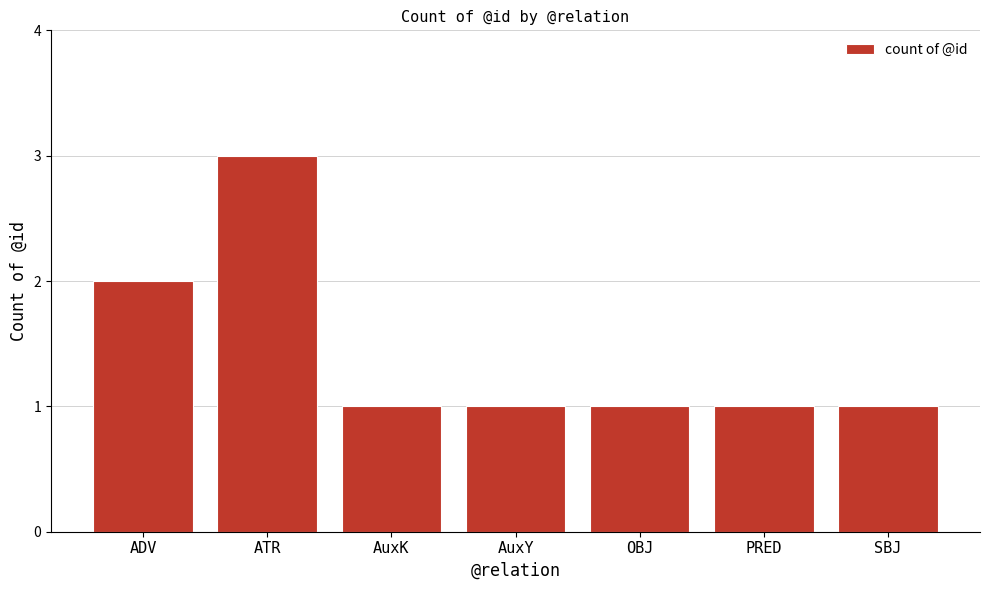

What is the maximum value shown in the chart?

3